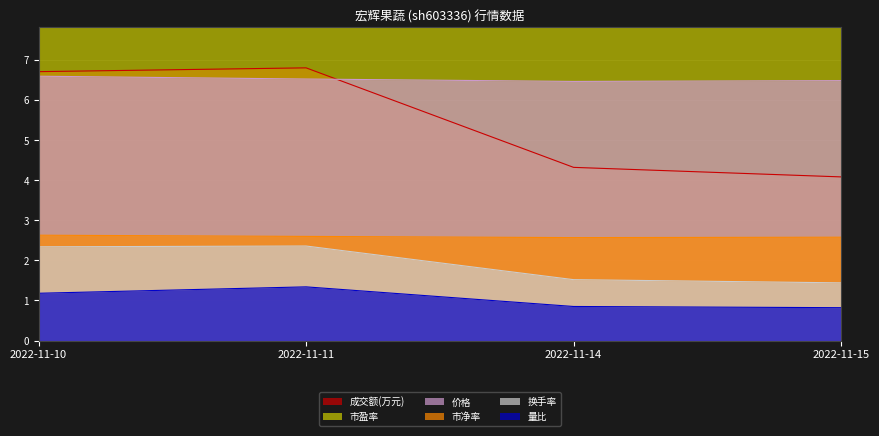

Reading right to left, extract all data points from this chart.

价格: 2022-11-15=6.5	2022-11-14=6.5	2022-11-11=6.5	2022-11-10=6.6
量比: 2022-11-15=0.8	2022-11-14=0.8	2022-11-11=1.3	2022-11-10=1.2
换手率: 2022-11-15=1.4	2022-11-14=1.5	2022-11-11=2.4	2022-11-10=2.3
市净率: 2022-11-15=2.6	2022-11-14=2.6	2022-11-11=2.6	2022-11-10=2.6
市盈率: 2022-11-15=45.3	2022-11-14=45.1	2022-11-11=45.5	2022-11-10=46.0
成交额(万元): 2022-11-15=4.1	2022-11-14=4.3	2022-11-11=6.8	2022-11-10=6.7